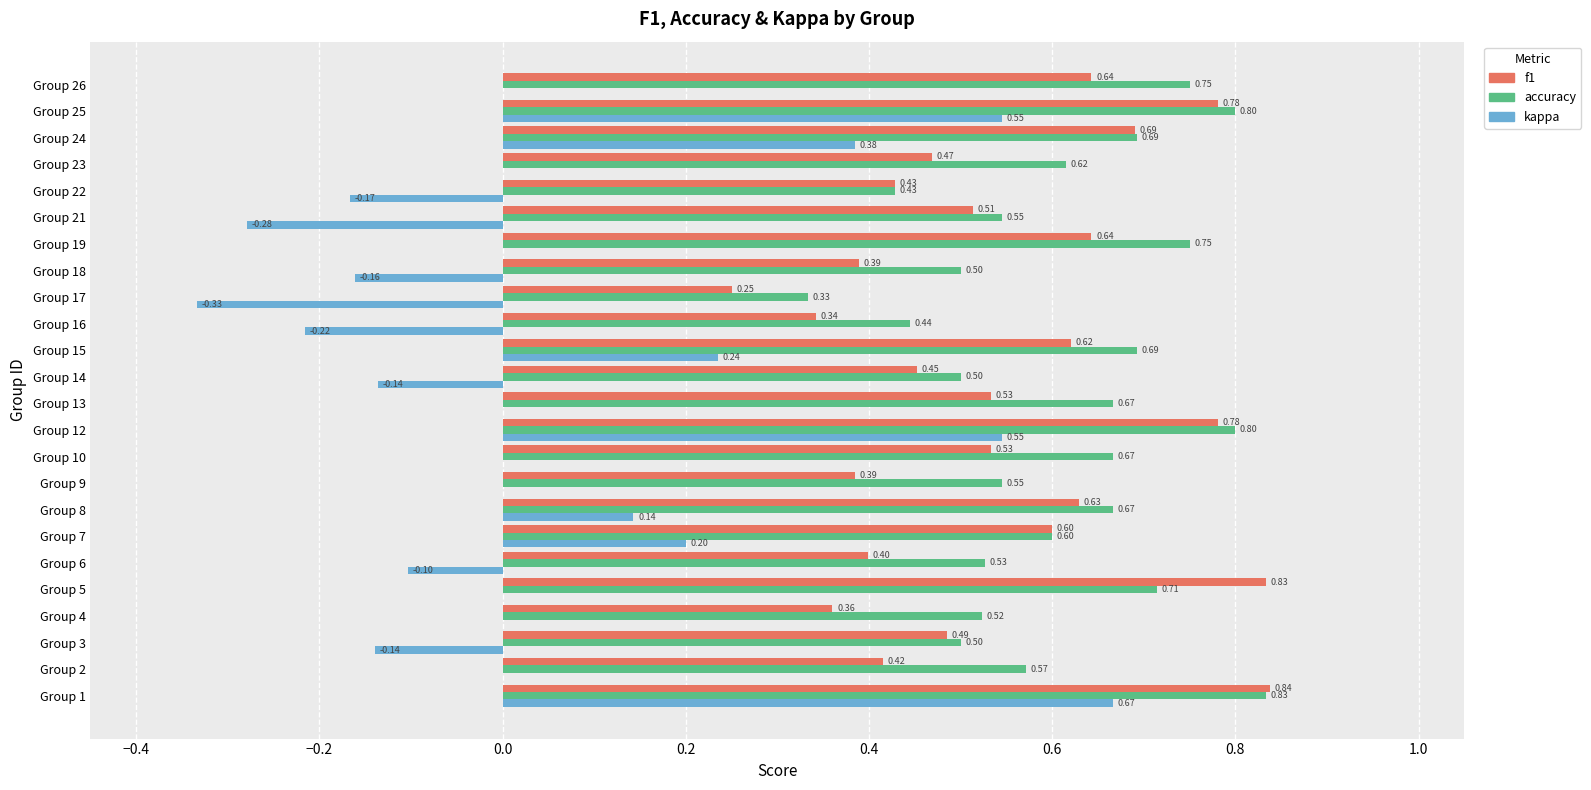

What is the sum of all f1 values?

13.0